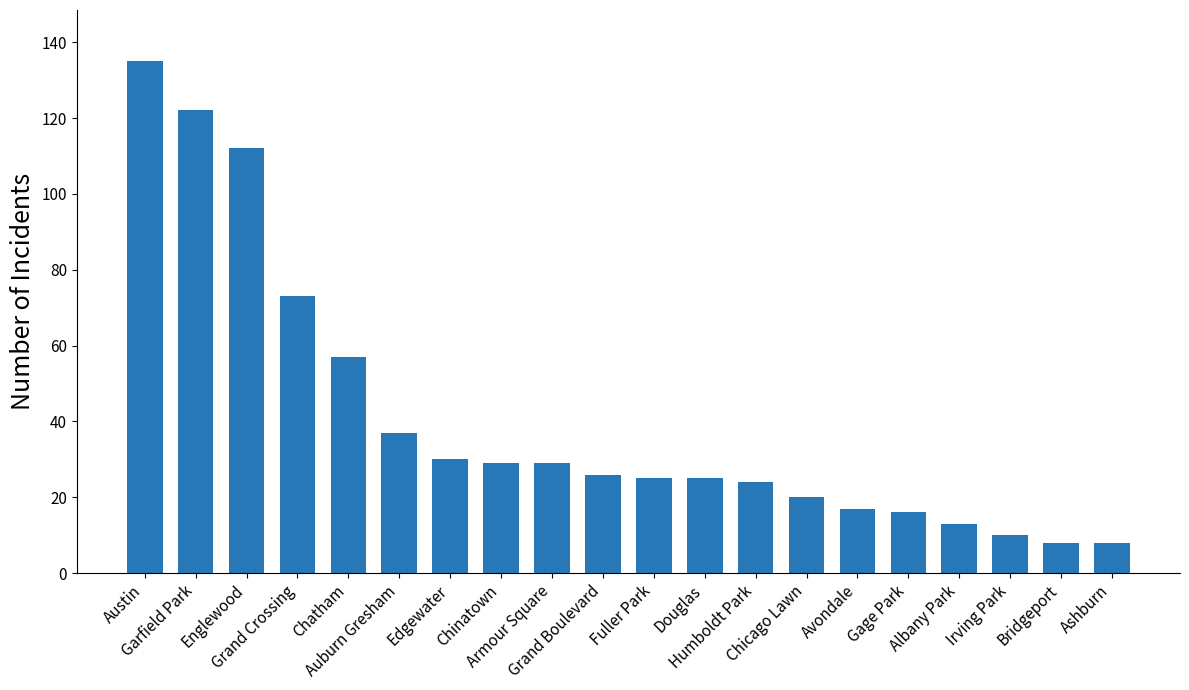

What is the difference between the maximum and minimum values?

127